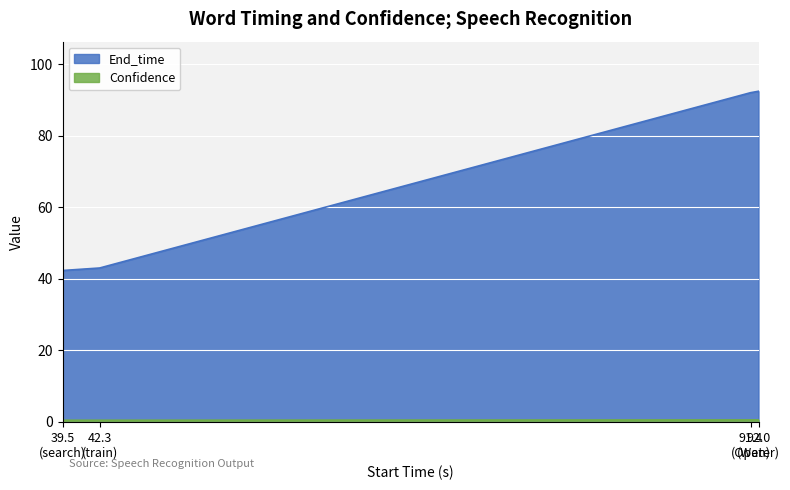

Which series has the largest total across all categories?

End_time